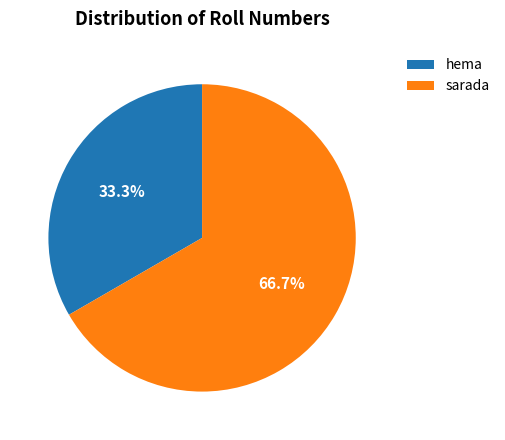

To the nearest percent, what percentage of the pie is sarada?

67%